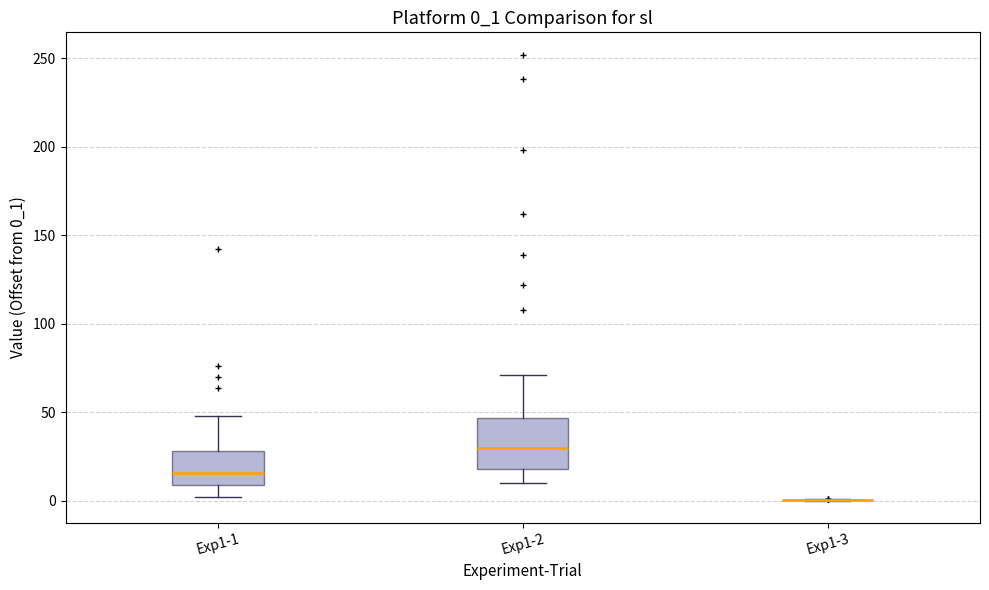

Reading left to right, read every box against the y-axis: the position of its median line, the range the box covers, and the ends of its whiskers. The values are not printed on the chart, so give them approximately, as read against the axis.

Exp1-1: median 15, box 10 to 30, whiskers 0 to 50
Exp1-2: median 30, box 20 to 45, whiskers 10 to 70
Exp1-3: box collapsed to a line at 0, whiskers 0 to 0